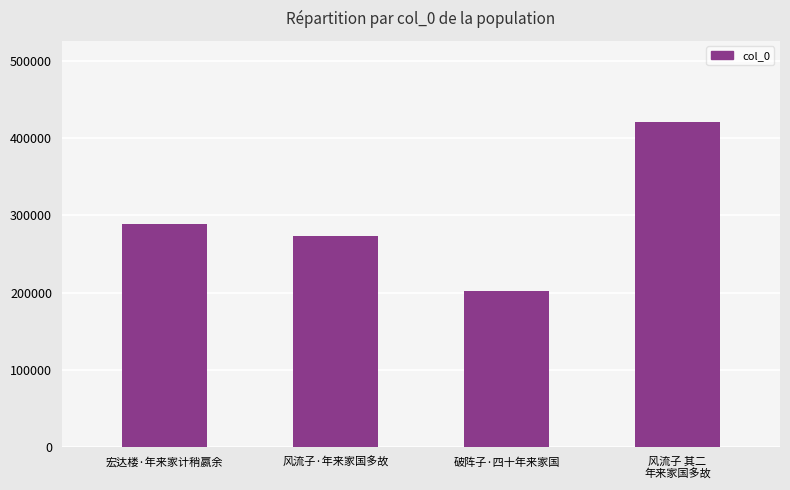

What is the difference between the maximum and second lowest values?

147423